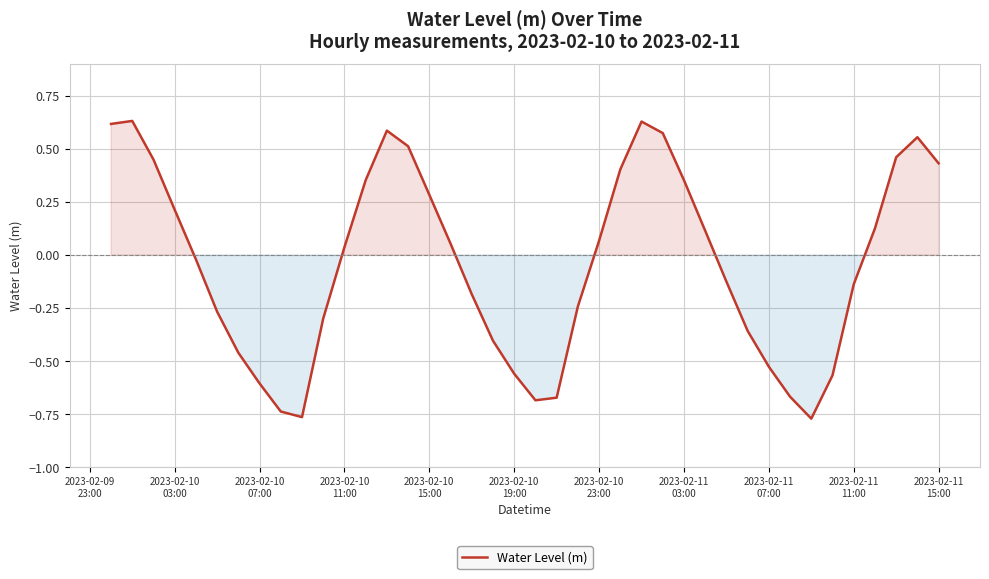

Count the number of values greater than 0.

20